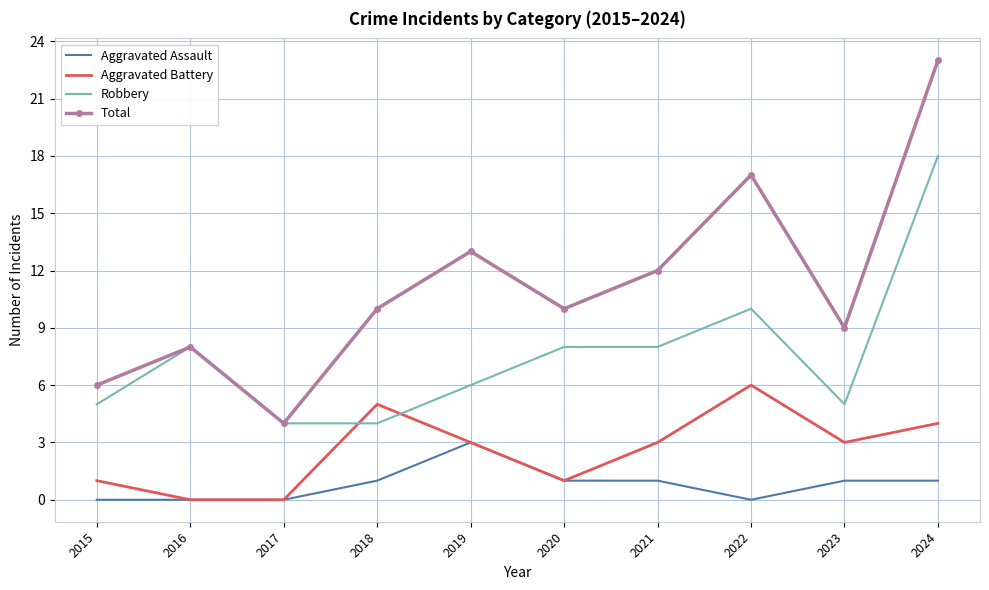

Reading left to right, list all the values displayed in this chart.

Aggravated Assault: 2015=0	2016=0	2017=0	2018=1	2019=3	2020=1	2021=1	2022=0	2023=1	2024=1
Aggravated Battery: 2015=1	2016=0	2017=0	2018=5	2019=3	2020=1	2021=3	2022=6	2023=3	2024=4
Robbery: 2015=5	2016=8	2017=4	2018=4	2019=6	2020=8	2021=8	2022=10	2023=5	2024=18
Total: 2015=6	2016=8	2017=4	2018=10	2019=13	2020=10	2021=12	2022=17	2023=9	2024=23